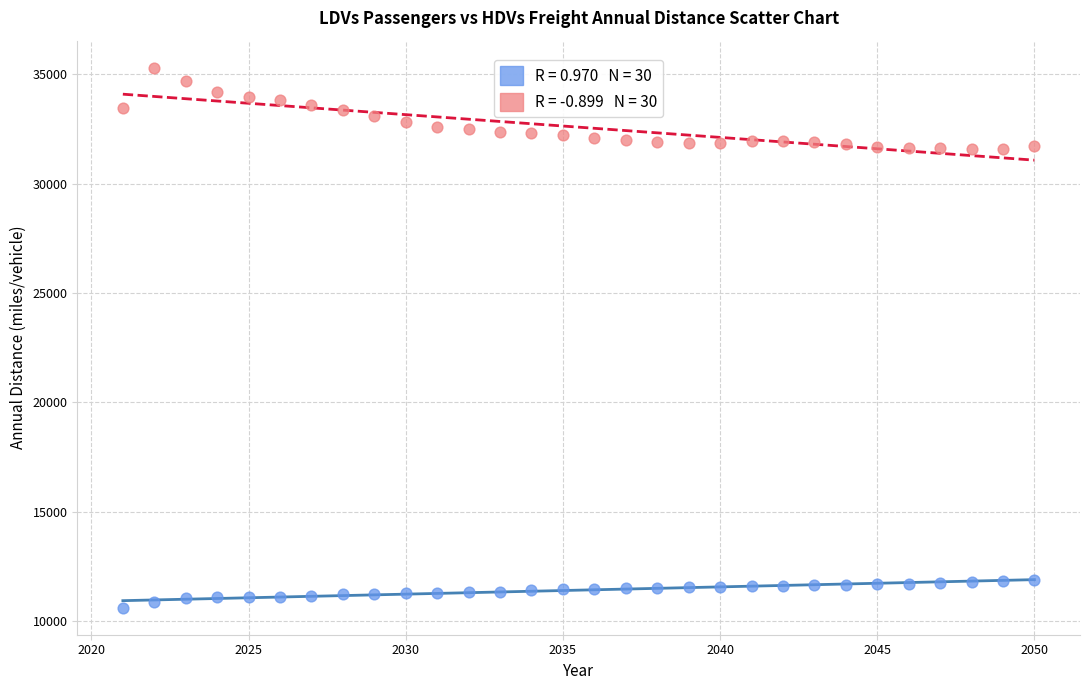

Across all data points, what is the range of Y values (max minus min)?

24685